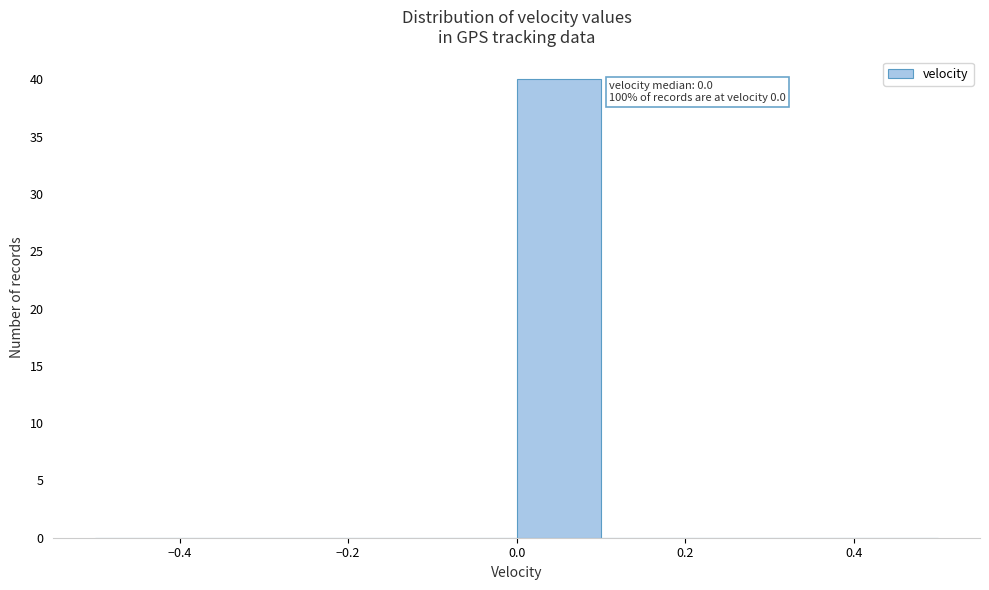

Which range on the x-axis has the tallest bar?

0.0 to 0.1